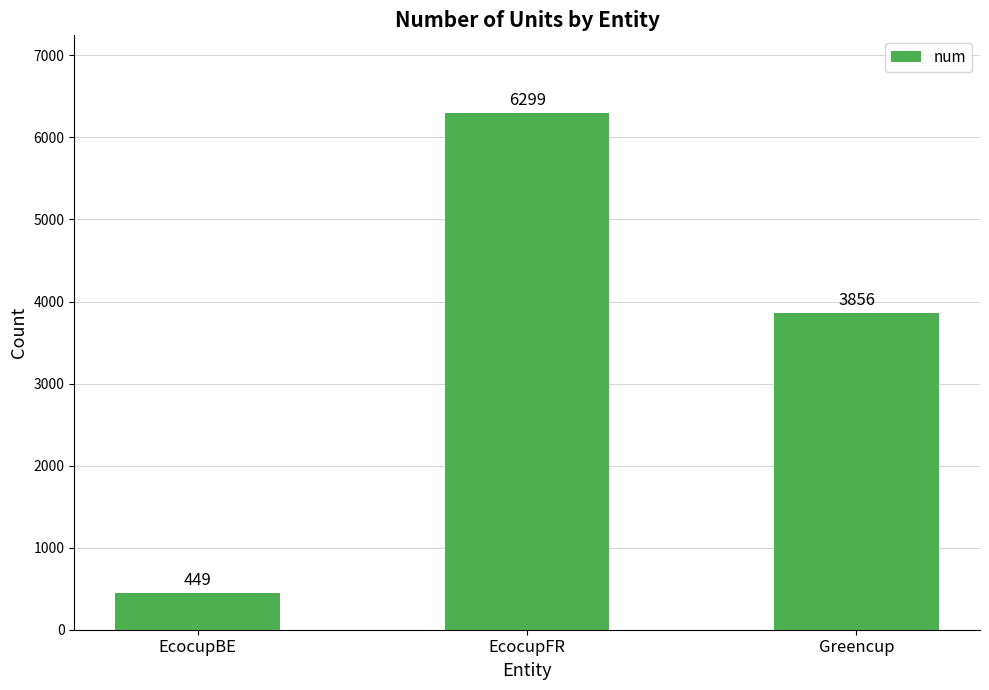

What is the ratio of the value at EcocupBE to the value at Greencup?

0.1